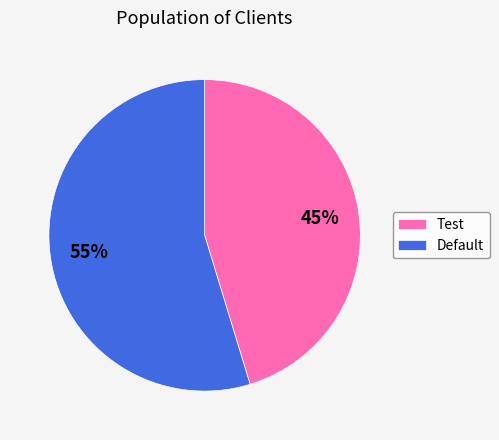

To the nearest percent, what is the combined percentage of Test and Default?

100%